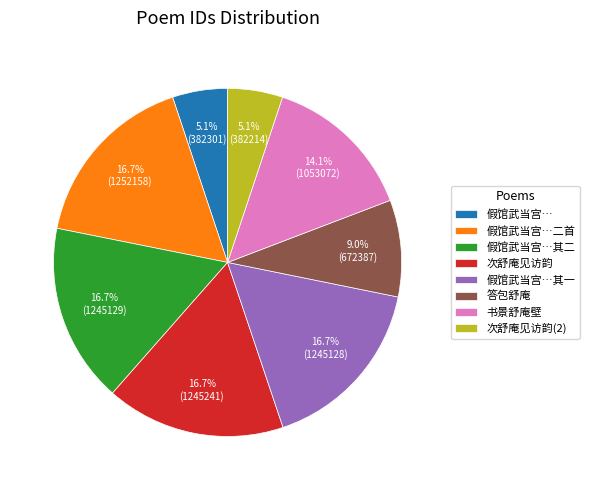

Combined, what portion of the pie is 假馆武当宫… and 假馆武当宫…其二?

21.8%